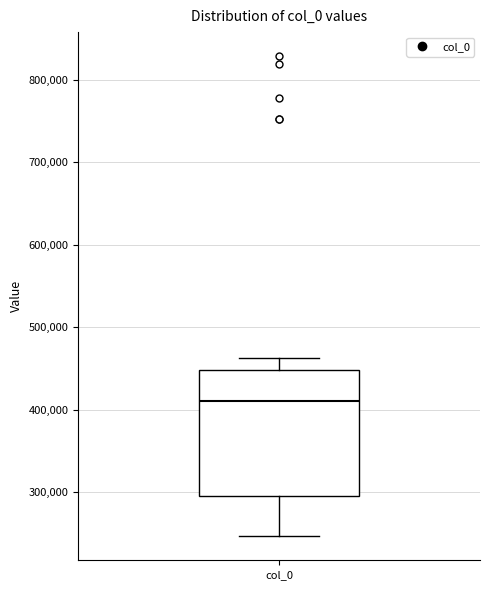

Read this box plot against the y-axis: the position of the median line, the range covered by the box, and the ends of both whiskers. The values are not printed on the chart, so give them approximately, as read against the axis.

median 410000, box 290000 to 450000, whiskers 250000 to 460000